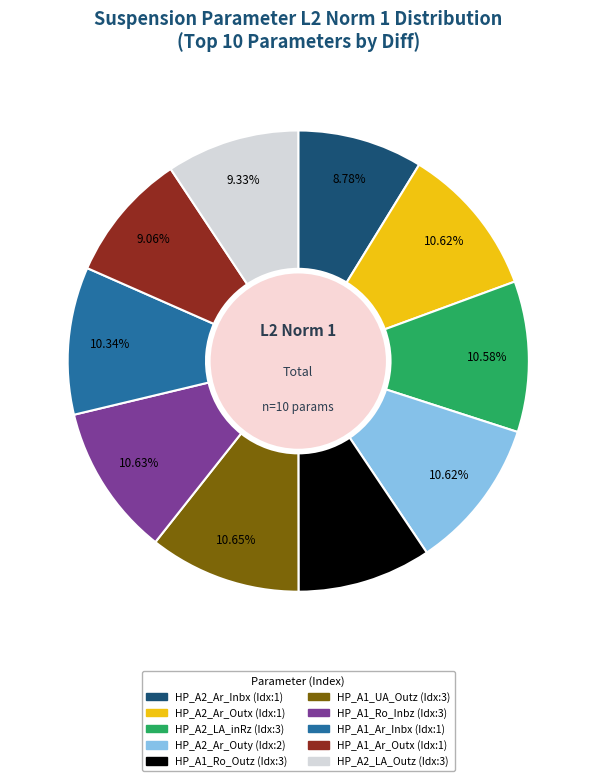

Does any single category account for the majority?

No